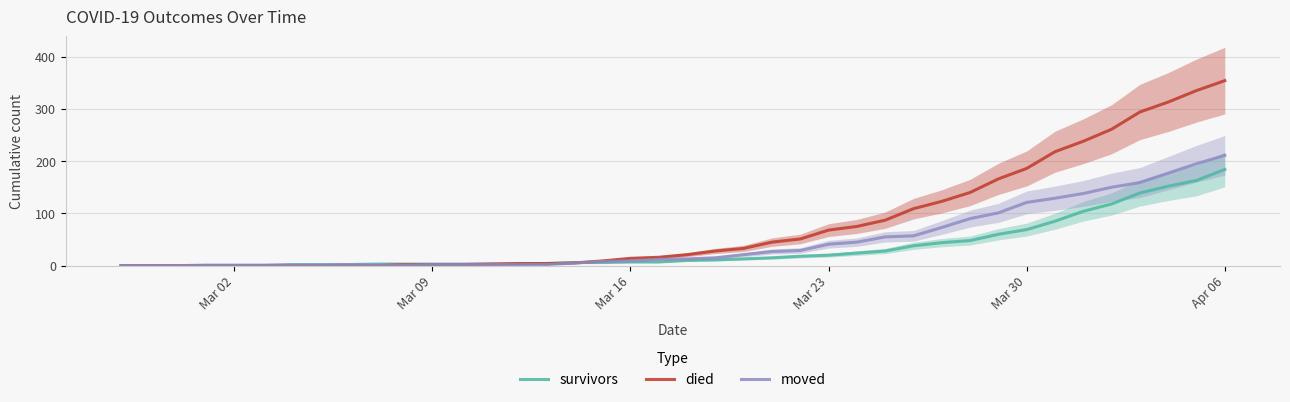

Rank the series by their maximum value, from lowest to highest.

survivors, moved, died